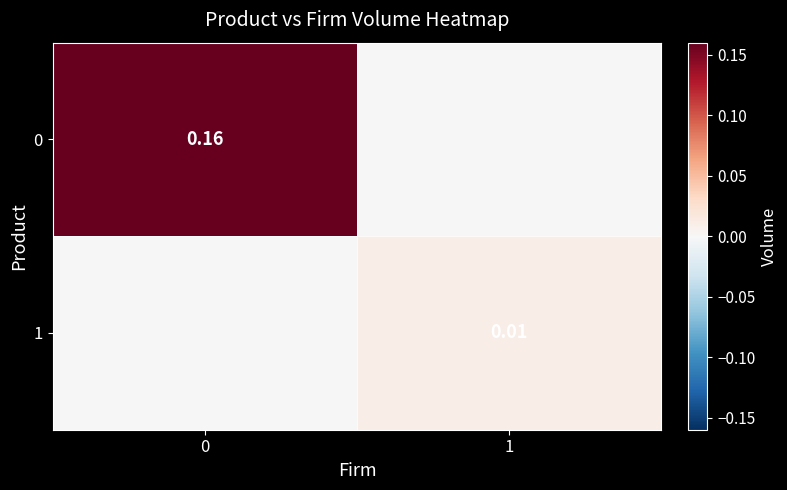

True or false: 1 has a value of 0.0 at 0.

False